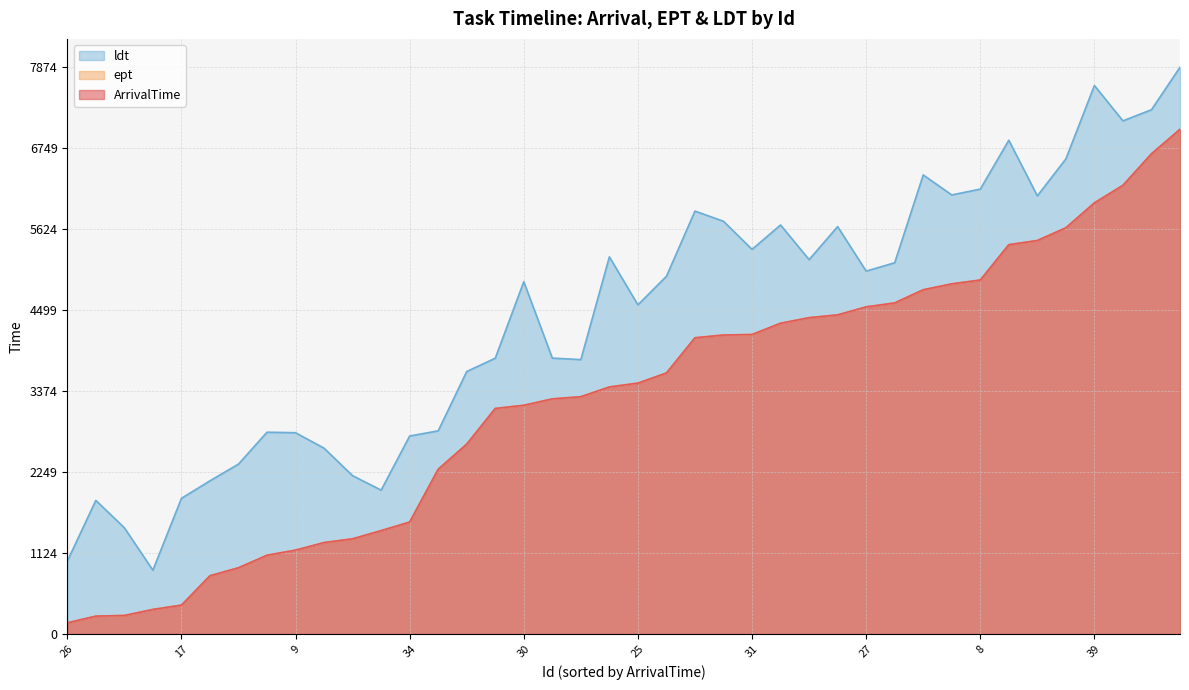

True or false: ldt and ArrivalTime intersect in this chart.

False